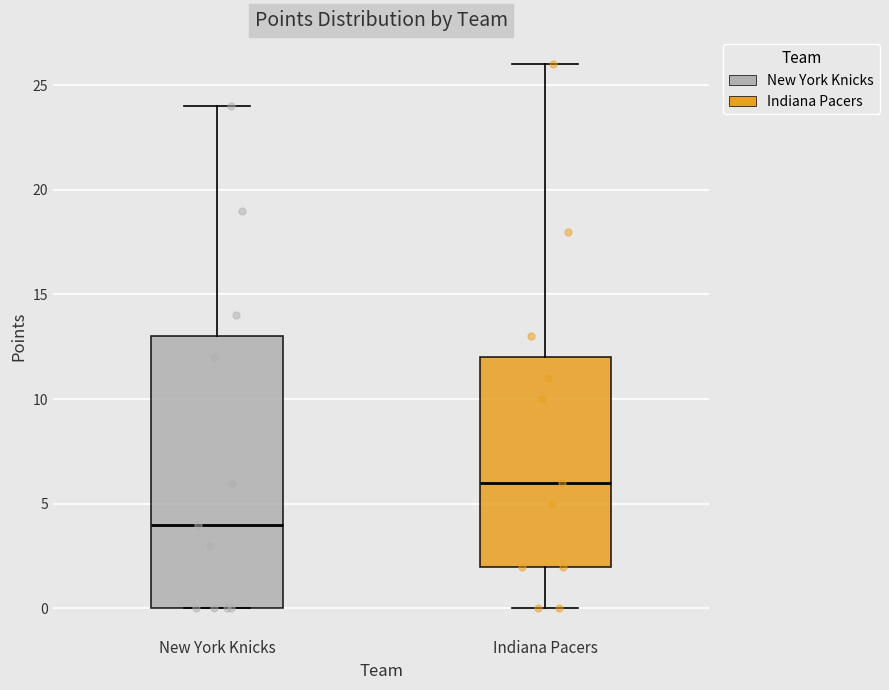

Reading left to right, read every box against the y-axis: the position of its median line, the range the box covers, and the ends of its whiskers. The values are not printed on the chart, so give them approximately, as read against the axis.

New York Knicks: median 4, box 0 to 13, whiskers 0 to 24
Indiana Pacers: median 6, box 2 to 12, whiskers 0 to 26